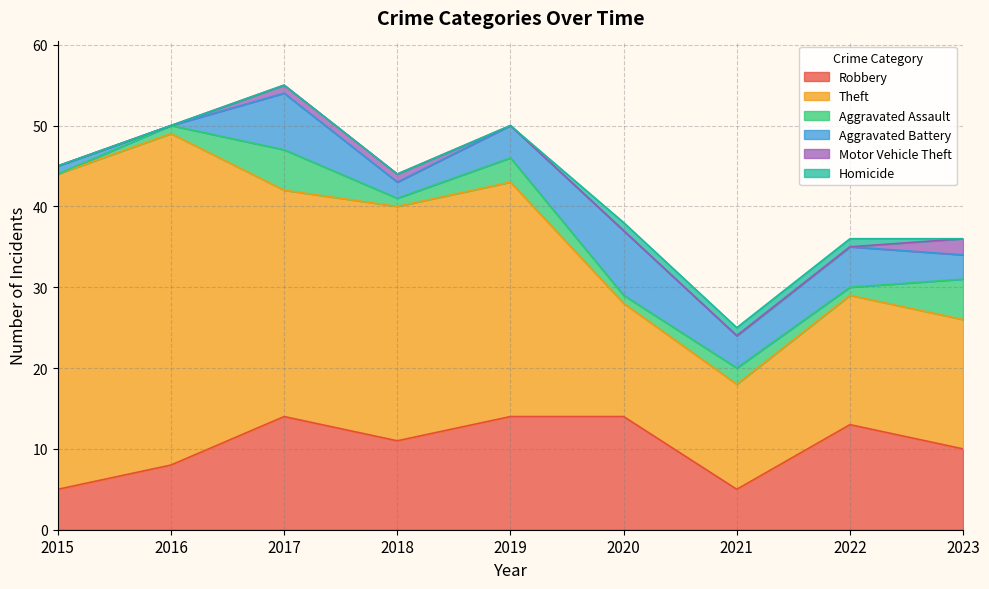

The Aggravated Battery series shows 3 at 2018. True or false?

False